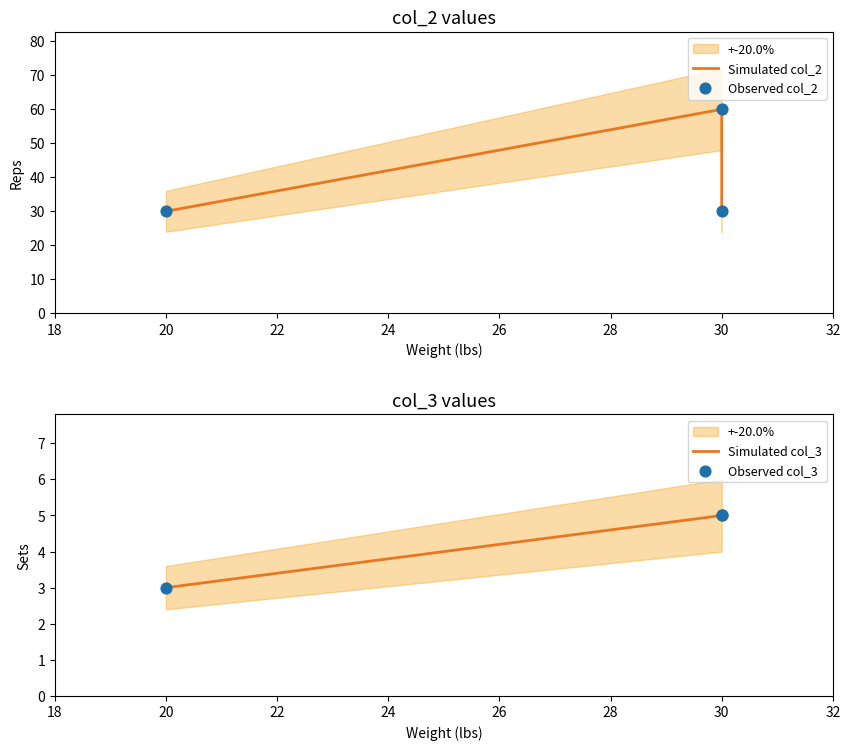

Which series has the largest Y range (max minus min)?

Simulated col_2